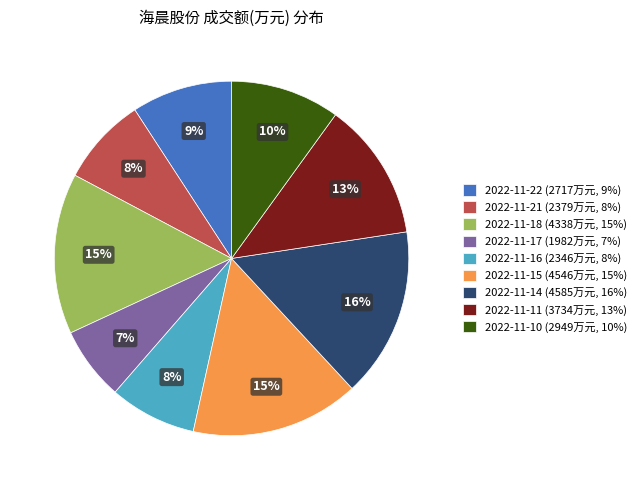

Is the sum of 2022-11-10 and 2022-11-22 greater than half?

No